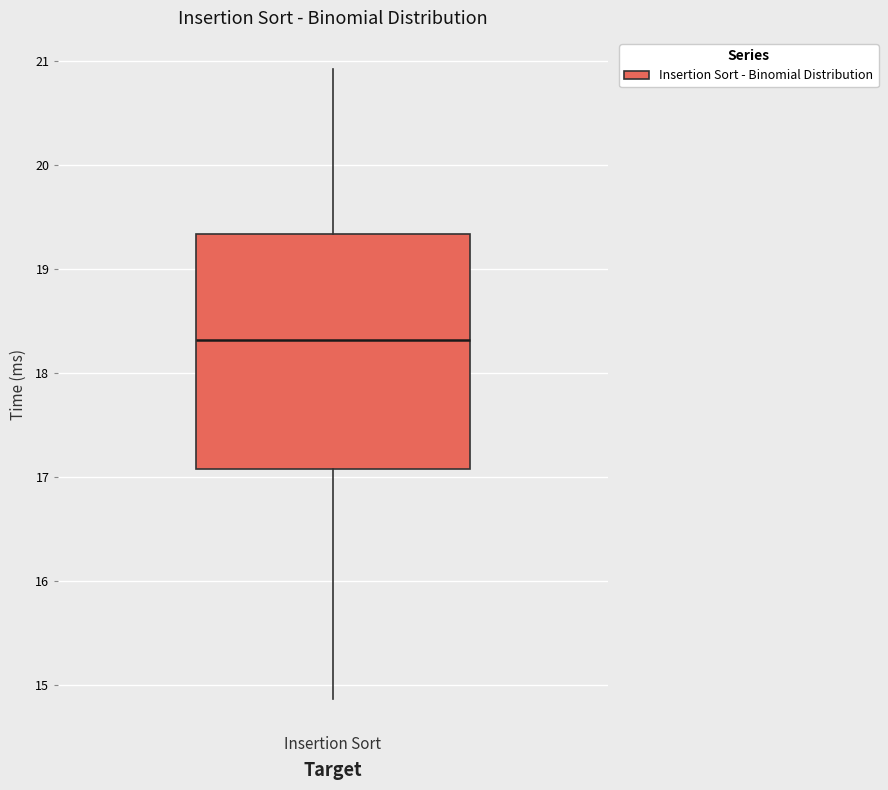

Read this box plot against the y-axis: the position of the median line, the range covered by the box, and the ends of both whiskers. The values are not printed on the chart, so give them approximately, as read against the axis.

median 18.3, box 17.1 to 19.3, whiskers 14.9 to 20.9